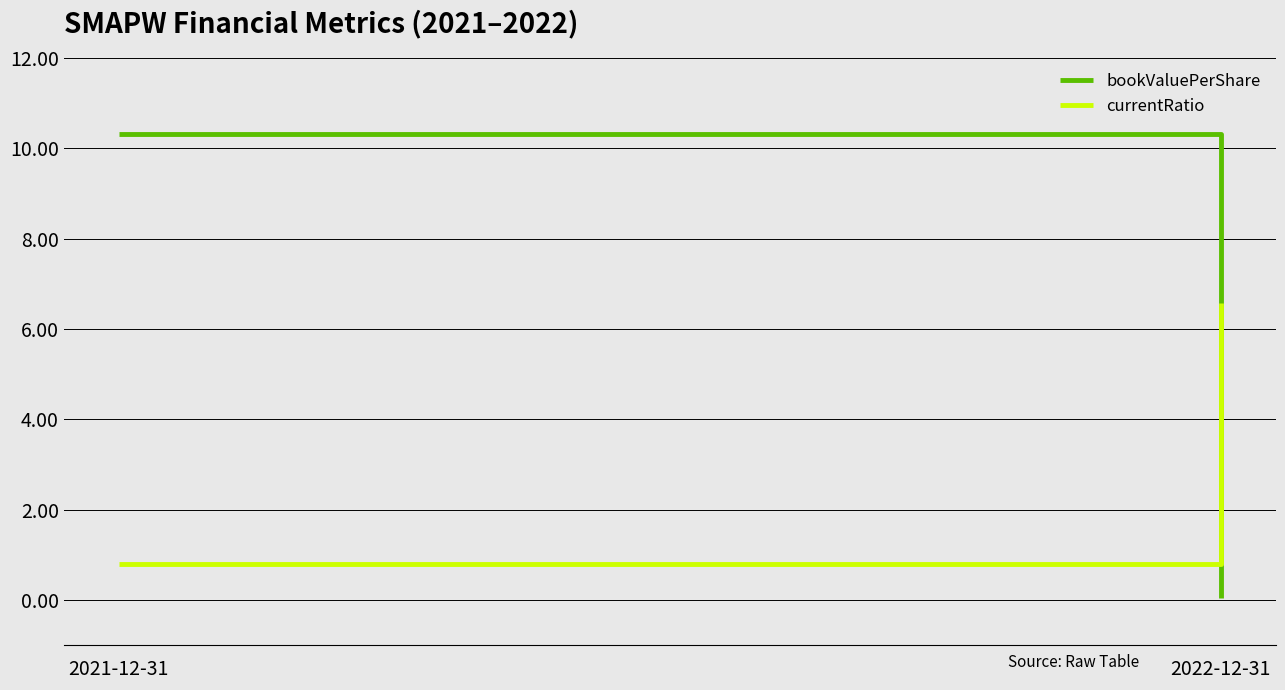

The currentRatio series shows 0.8 at 2021-12-31. True or false?

True